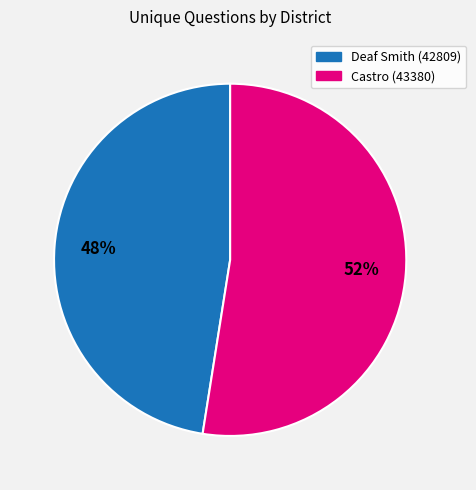

Is the sum of Castro (43380) and Deaf Smith (42809) greater than half?

Yes